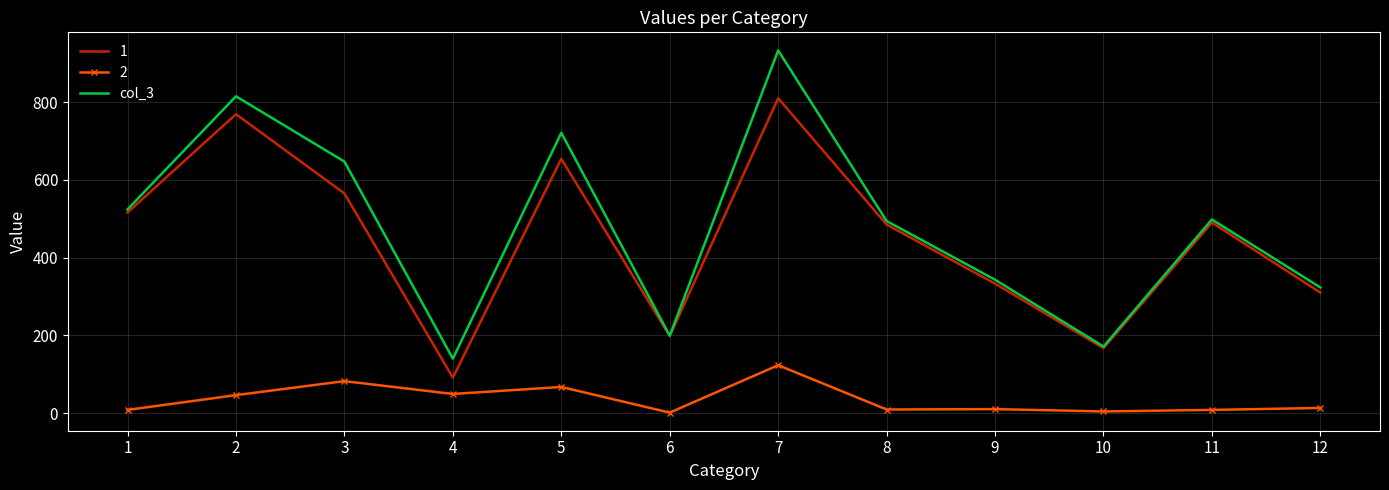

At which category is the sum across all series the highest?

7